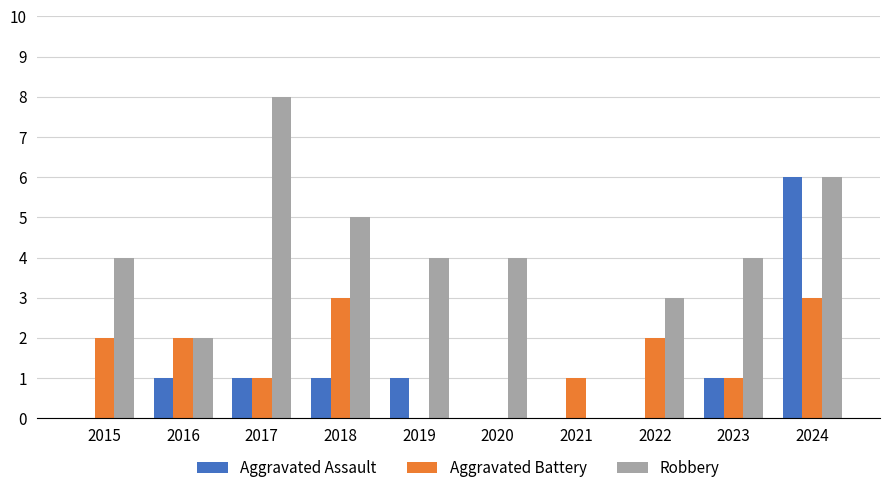

Reading right to left, what are all the values shown in this chart?

Aggravated Assault: 6	1	0	0	0	1	1	1	1	0
Aggravated Battery: 3	1	2	1	0	0	3	1	2	2
Robbery: 6	4	3	0	4	4	5	8	2	4